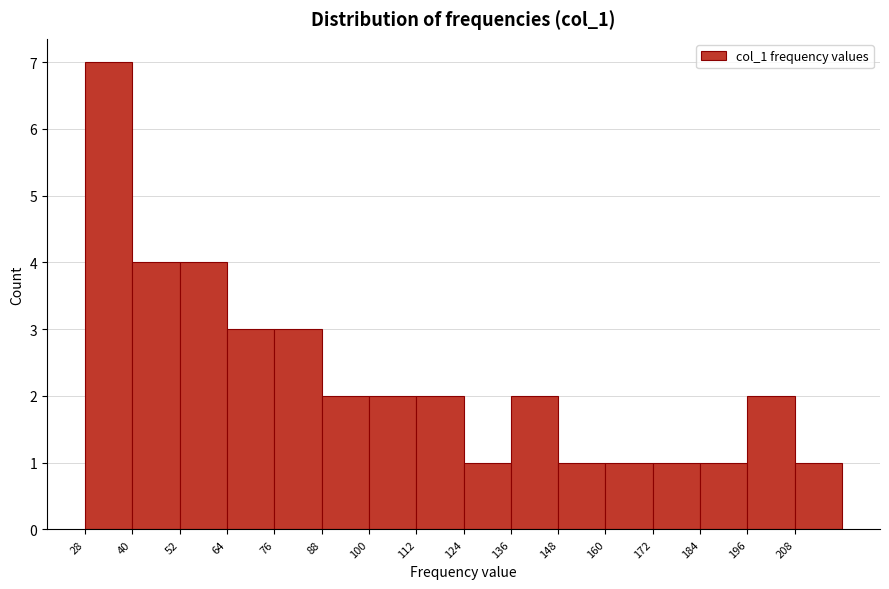

What is the height of the bar covering 208 to 220 on the x-axis? Neither the bar edges nor the heights are printed on the chart, so give them approximately, as read against the axes.

1